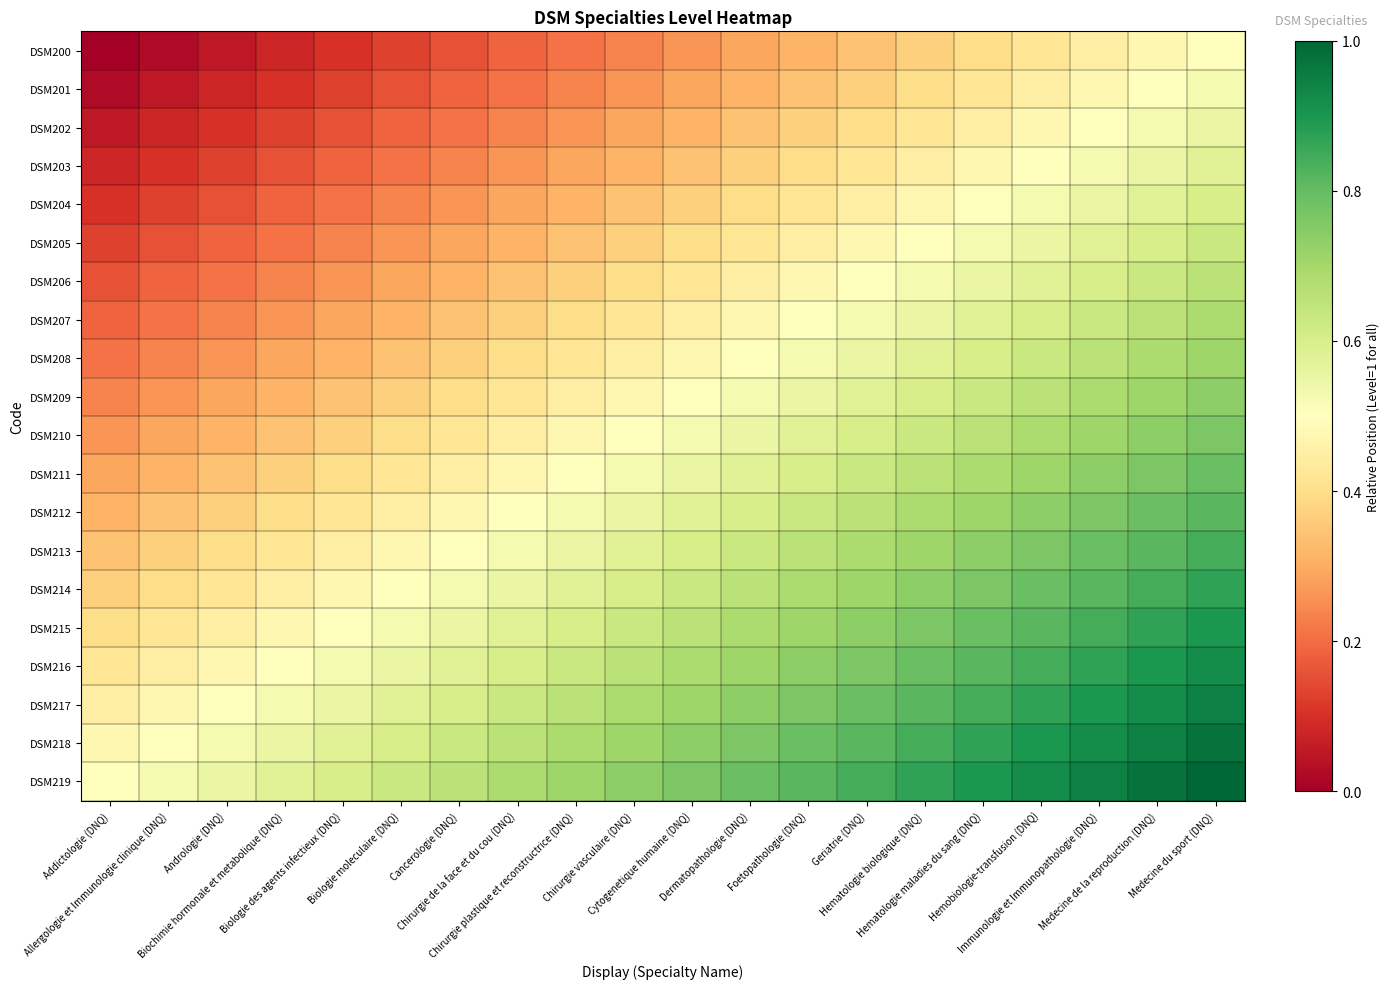

Rank the series by their maximum value, from lowest to highest.

DSM200, DSM201, DSM202, DSM203, DSM204, DSM205, DSM206, DSM207, DSM208, DSM209, DSM210, DSM211, DSM212, DSM213, DSM214, DSM215, DSM216, DSM217, DSM218, DSM219